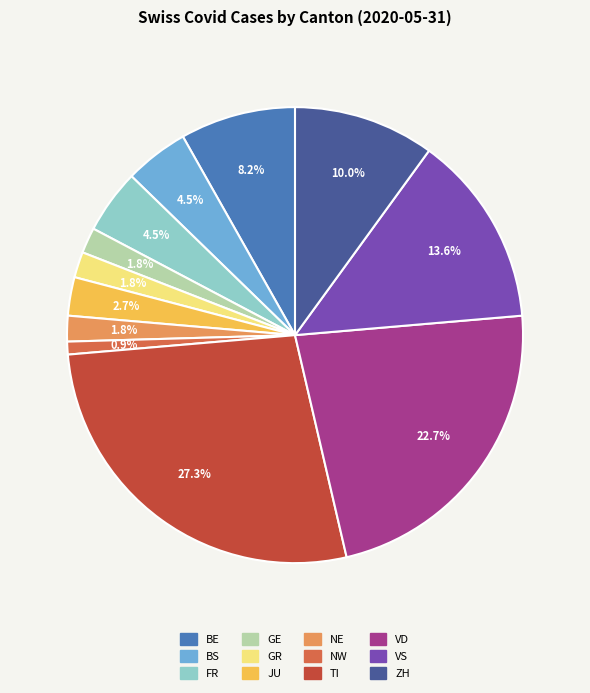

To the nearest percent, what percentage of the pie is VS?

14%